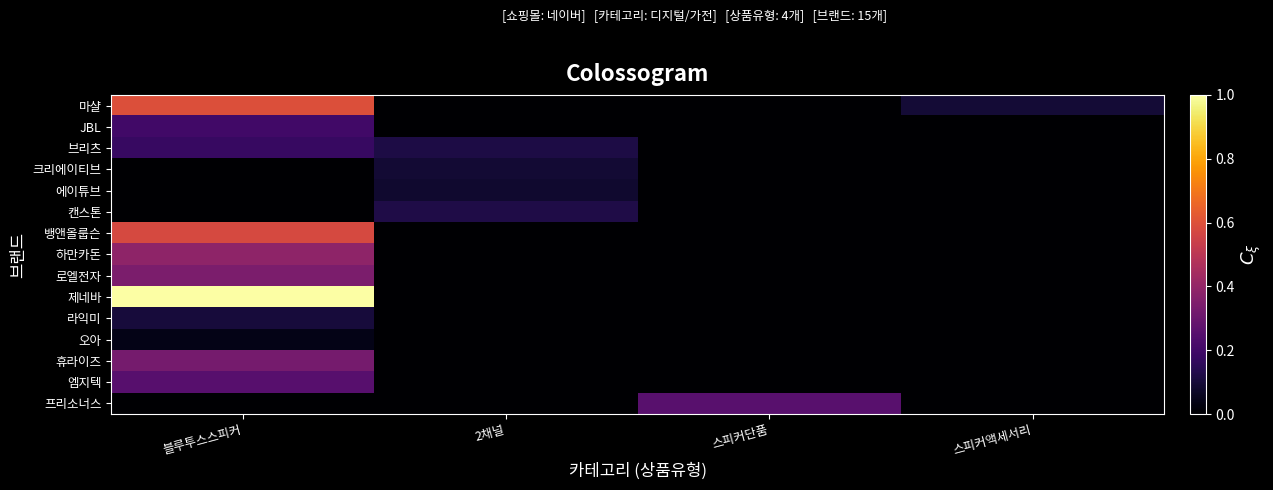

Which category has the lowest value across all series?

2채널